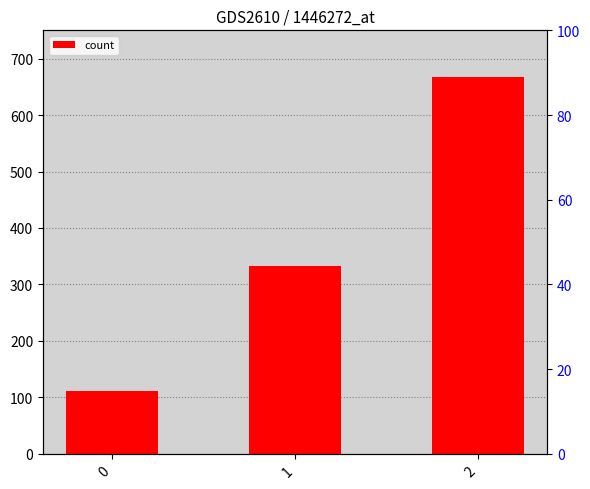

What is the approximate value at 1?

333.3